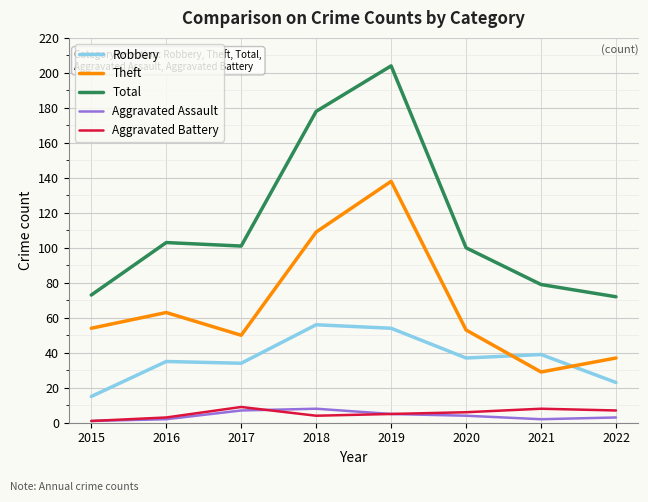

What is the greatest value displayed?

204